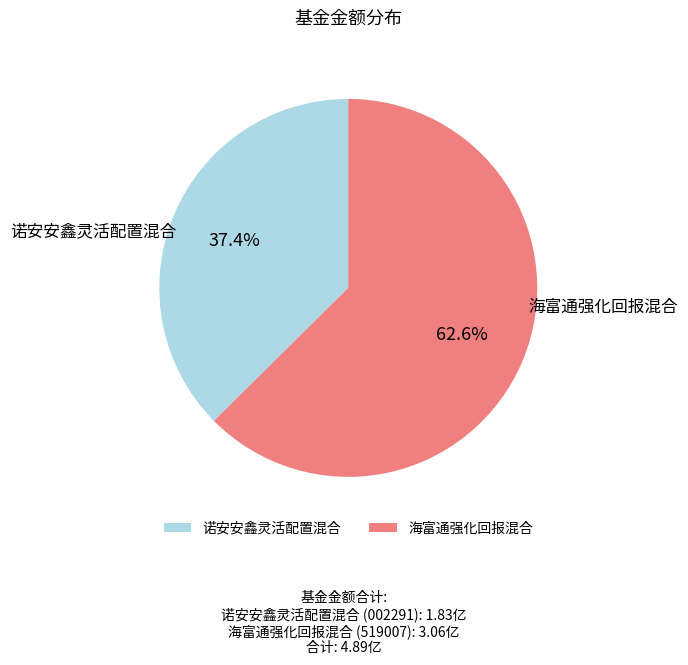

How many slices are in this pie chart?

2